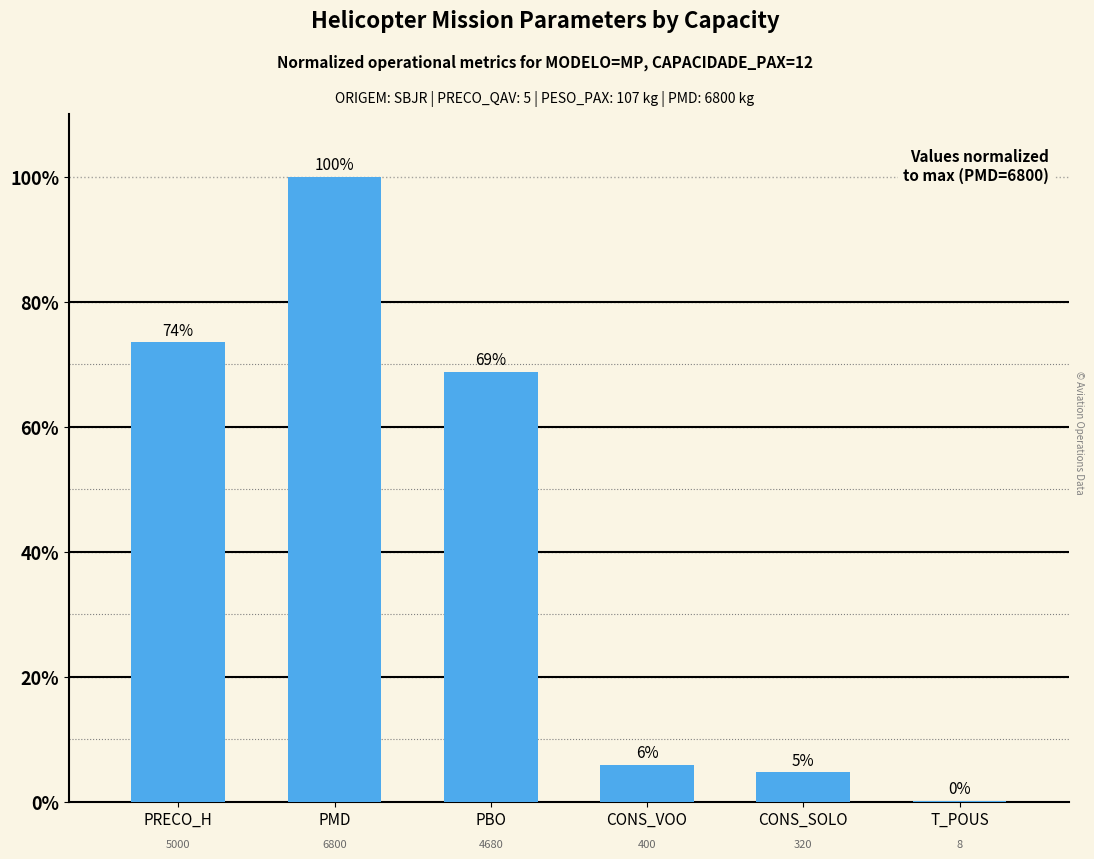

Are the bars horizontal?

No